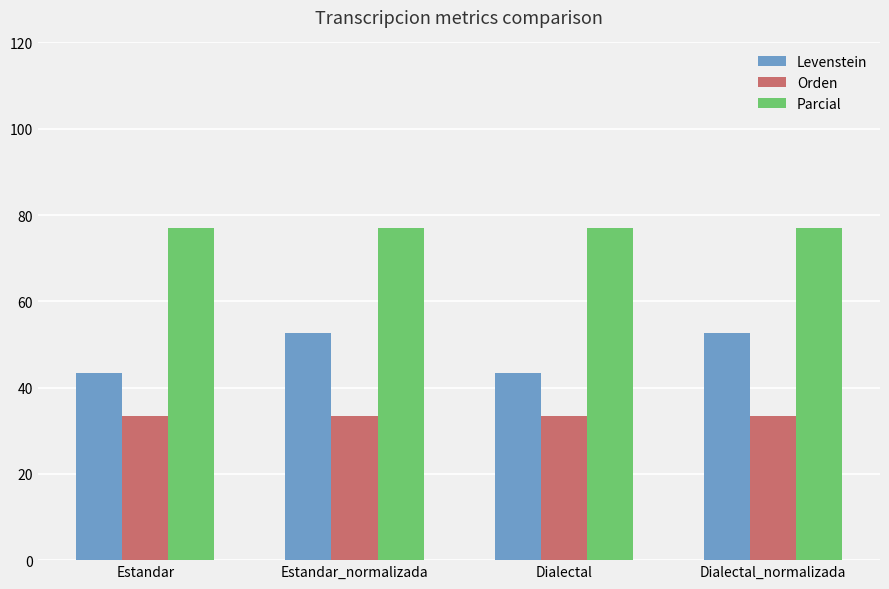

What is the maximum value for Parcial?

76.9